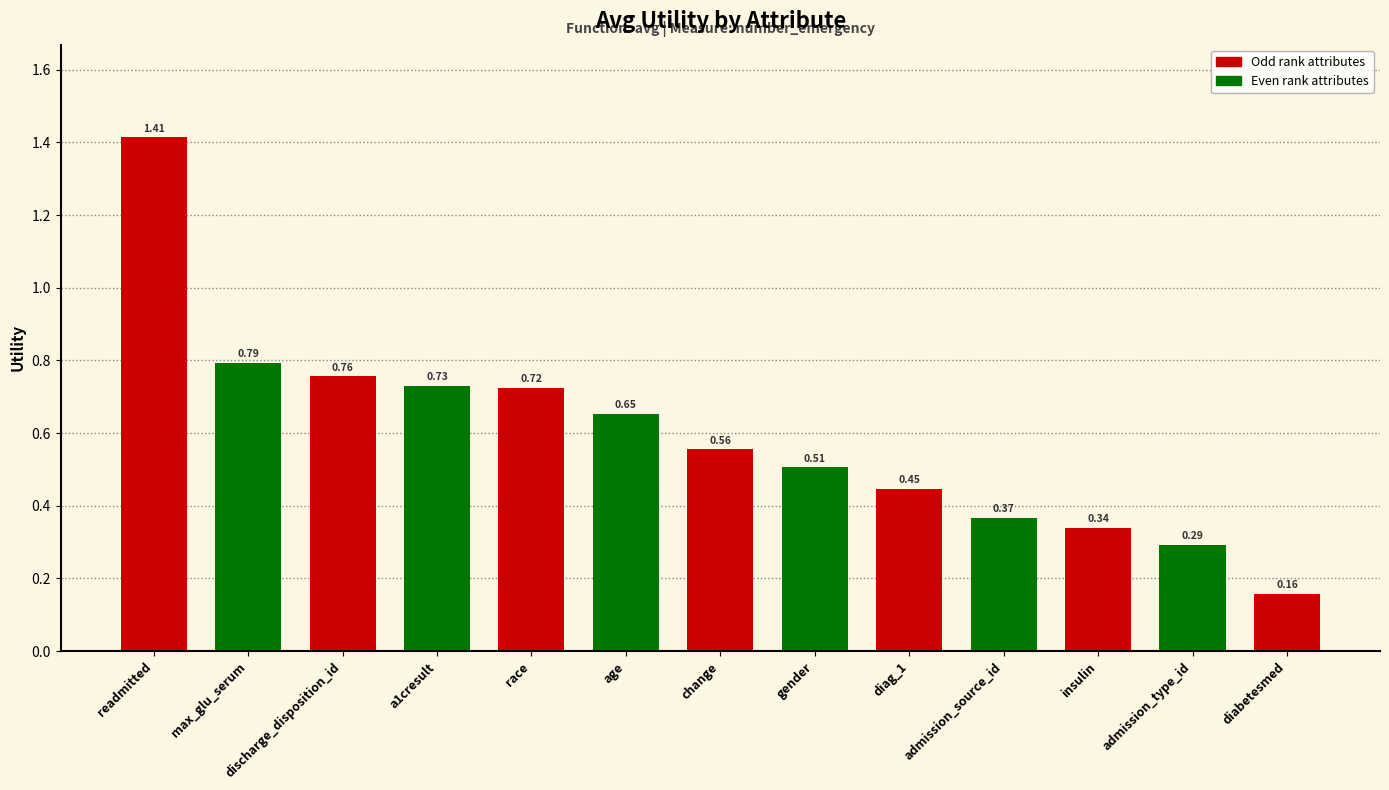

Does the chart contain any negative values?

No